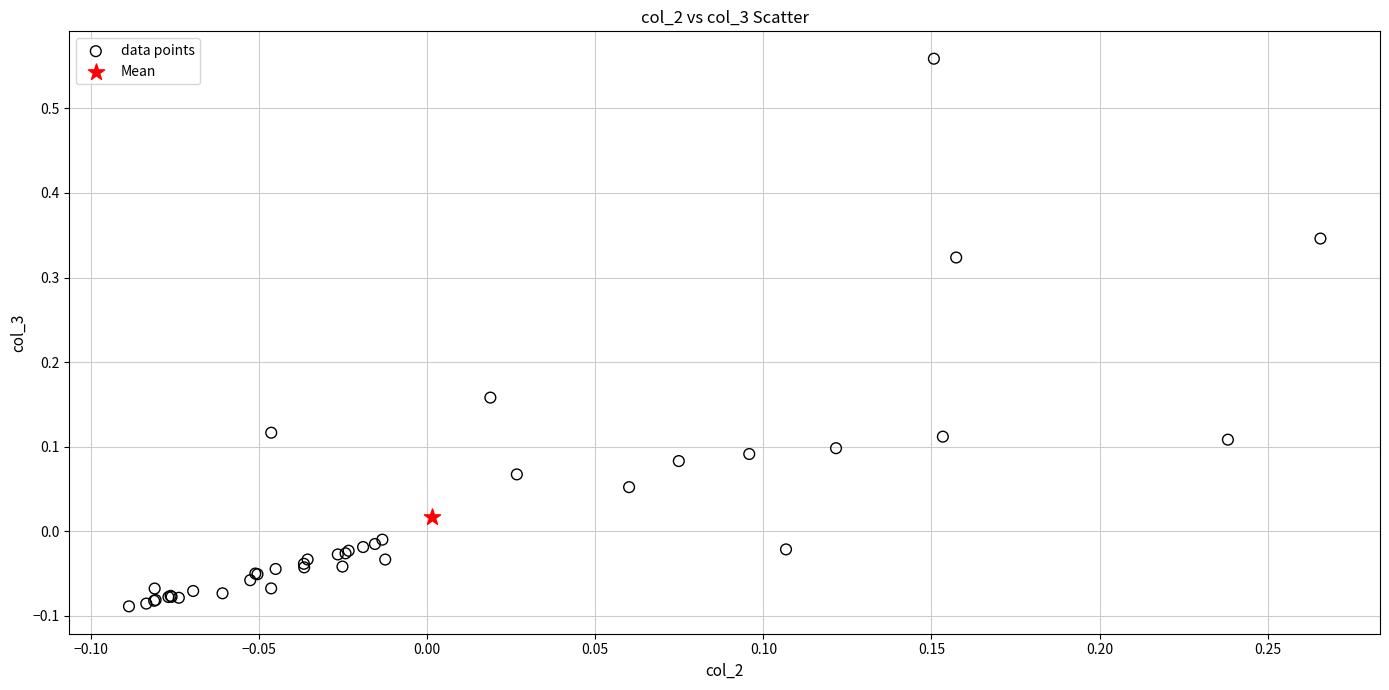

What are all the series names shown in the legend?

data points, Mean